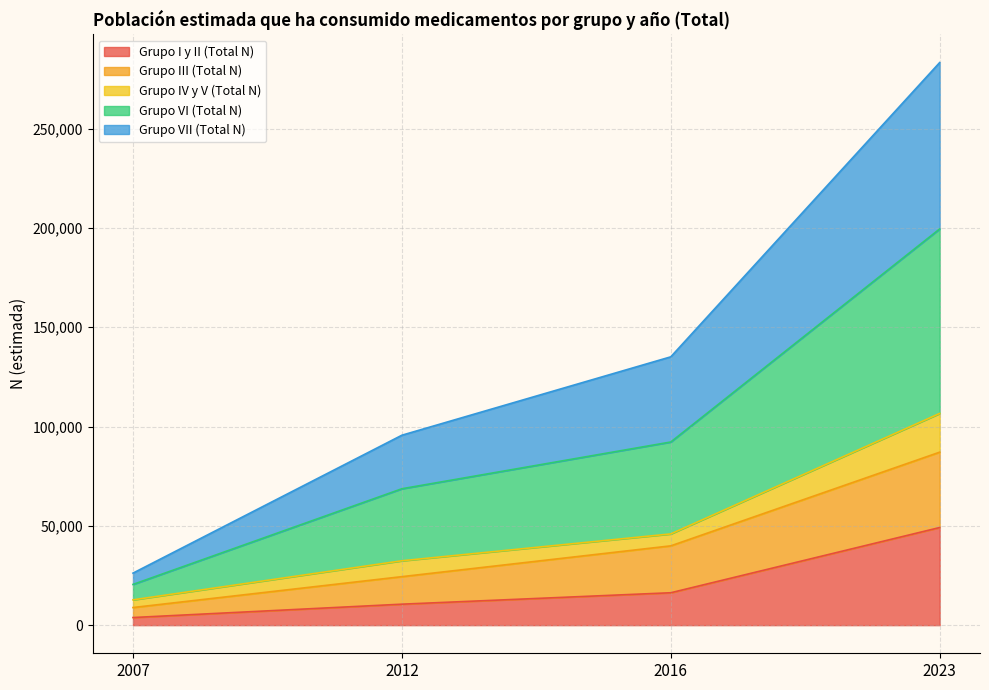

What is the smallest value displayed?

3830